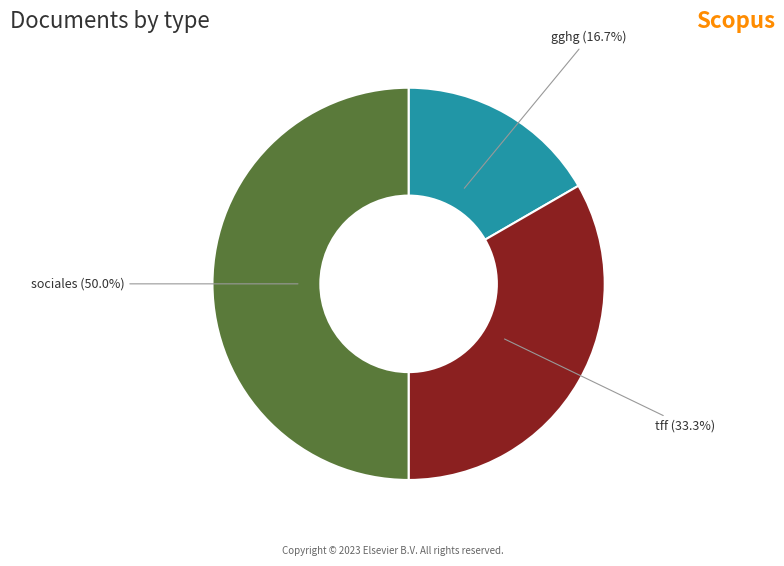

To the nearest percent, what percentage of the pie is sociales?

50%